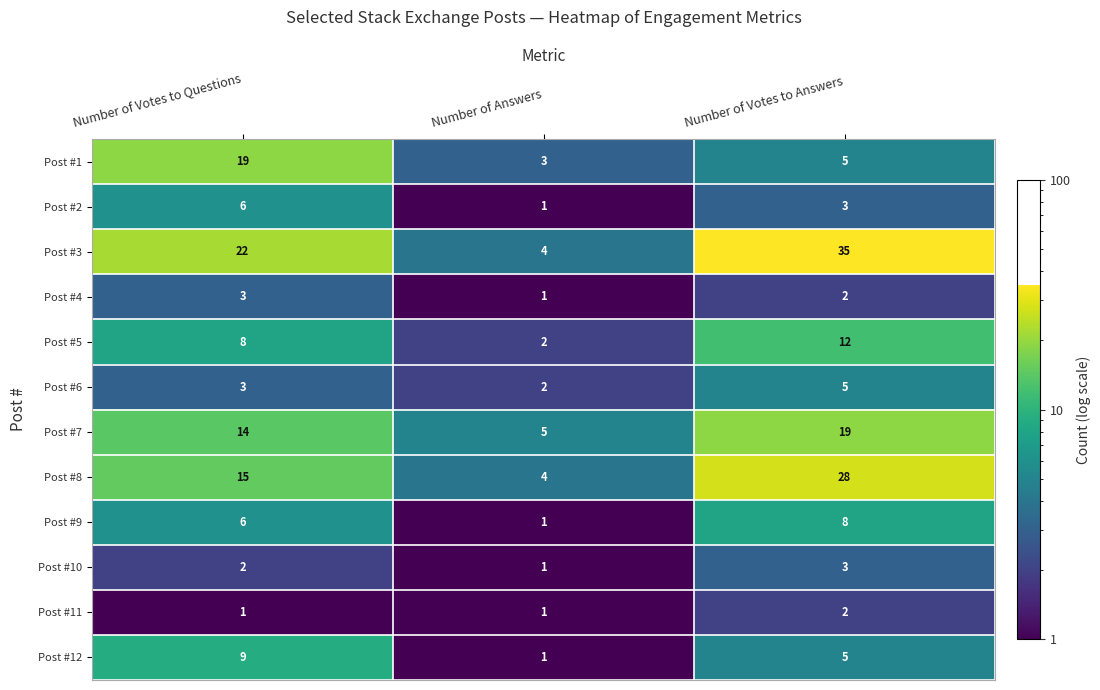

Which series has the largest total across all categories?

Post #3